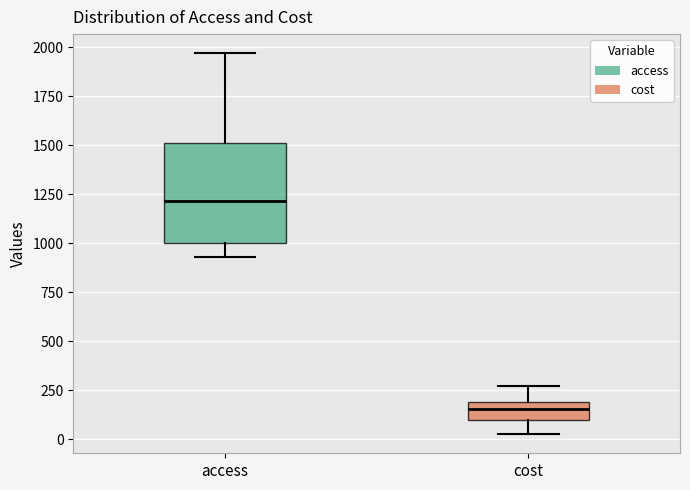

Reading left to right, read every box against the y-axis: the position of its median line, the range the box covers, and the ends of its whiskers. The values are not printed on the chart, so give them approximately, as read against the axis.

access: median 1200, box 1000 to 1500, whiskers 950 to 1950
cost: median 150, box 100 to 200, whiskers 50 to 250